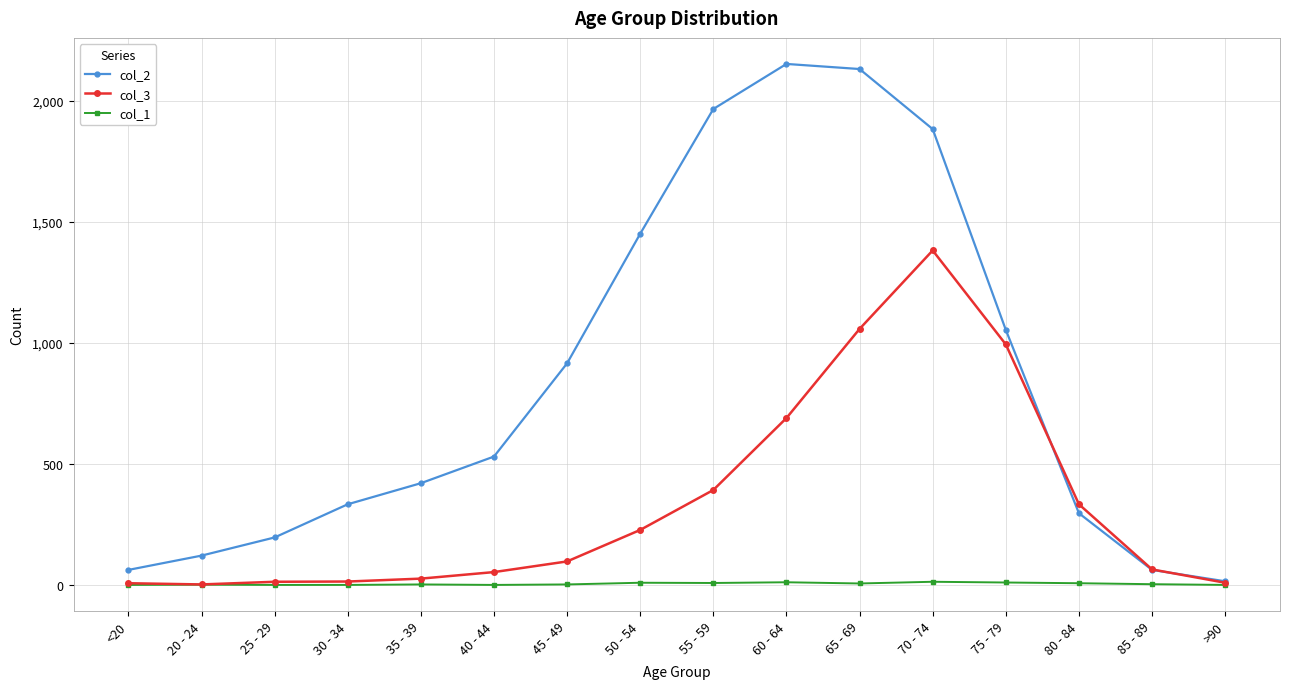

True or false: col_2 and col_3 intersect in this chart.

True